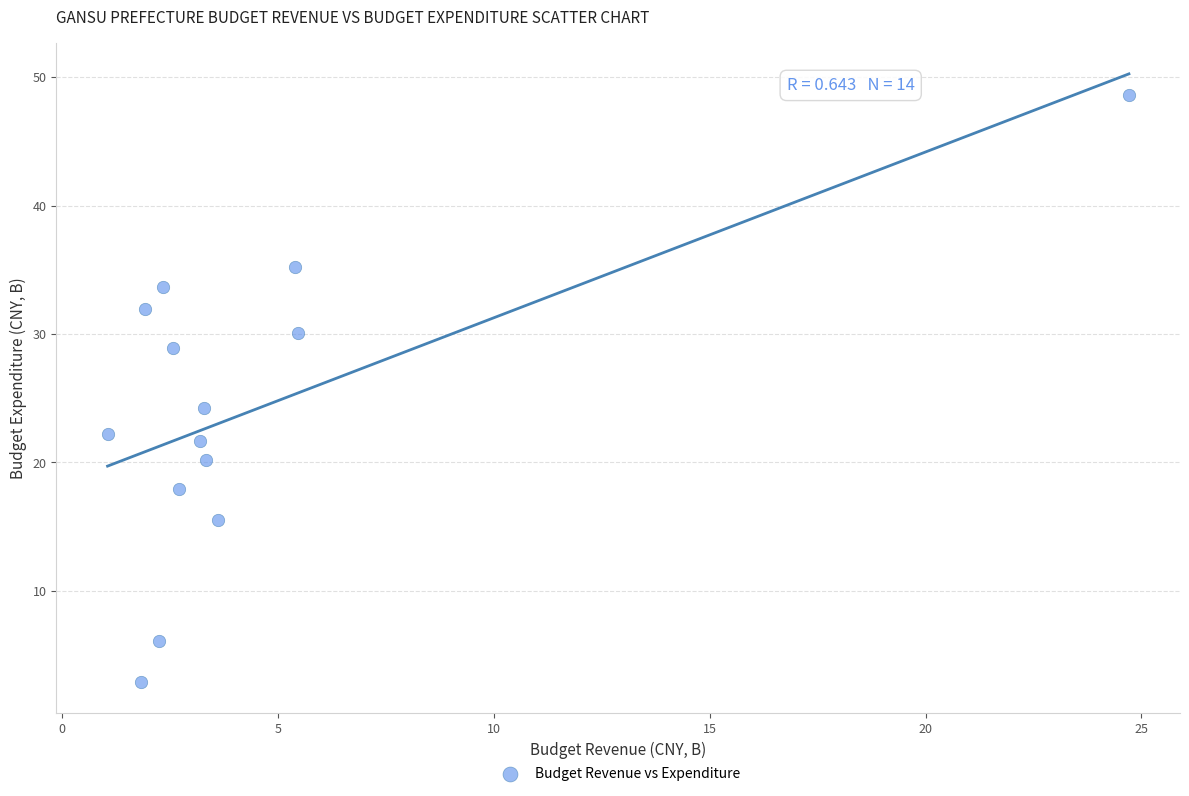

What is the range of X values (max minus min)?

23.7